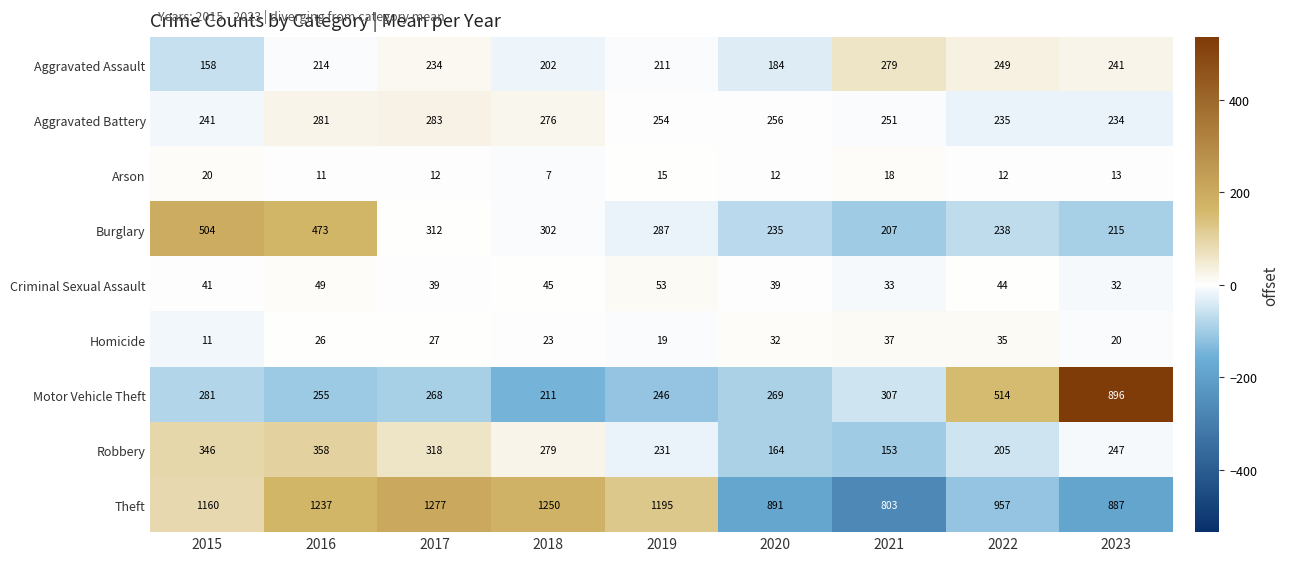

At 2023, list the series in order from largest to smallest.

Motor Vehicle Theft, Theft, Robbery, Aggravated Assault, Aggravated Battery, Burglary, Criminal Sexual Assault, Homicide, Arson